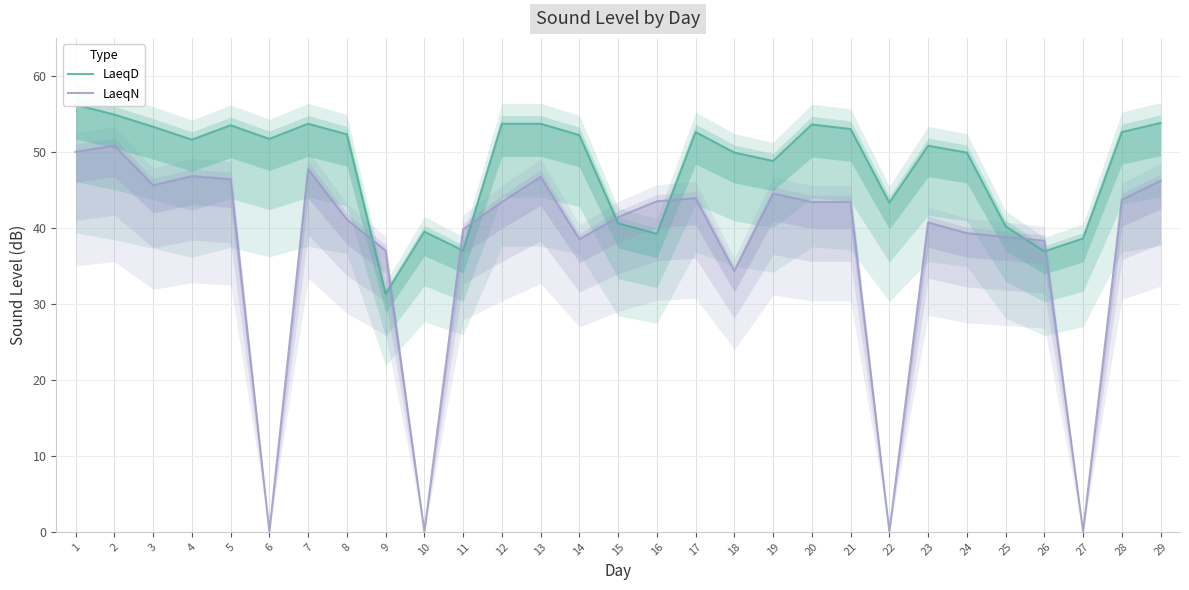

How many data points in LaeqN are above 43?

15